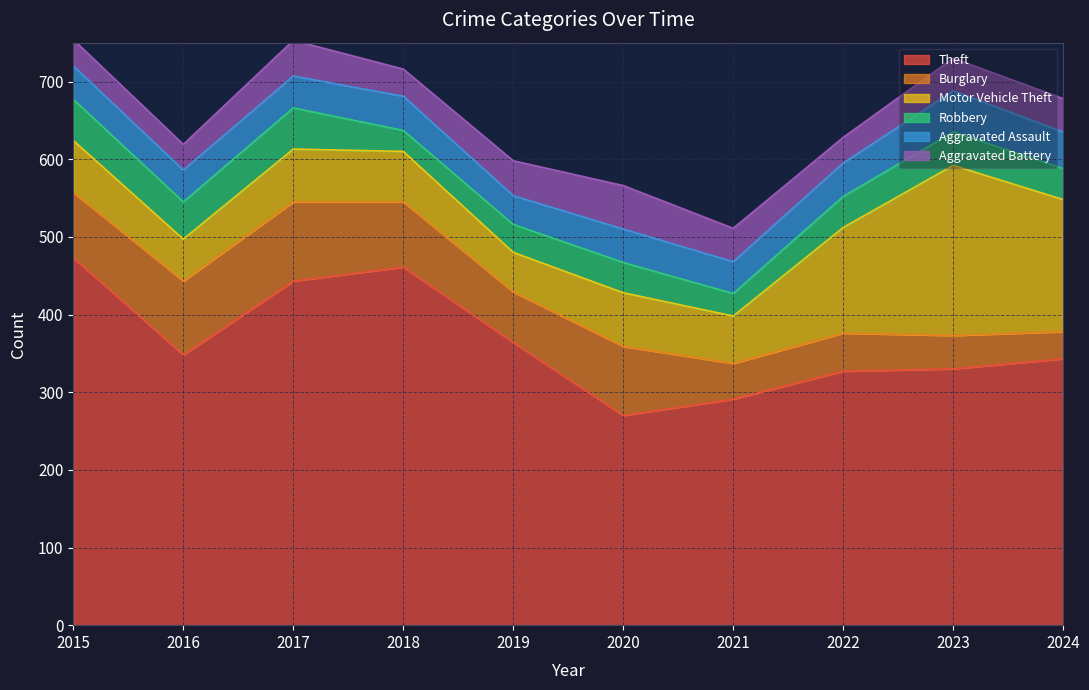

What value does the Aggravated Battery series have at 2024?

43